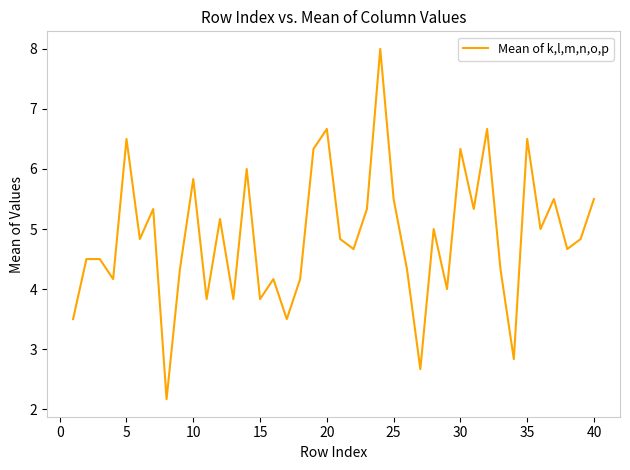

What is the greatest value displayed?

8.0